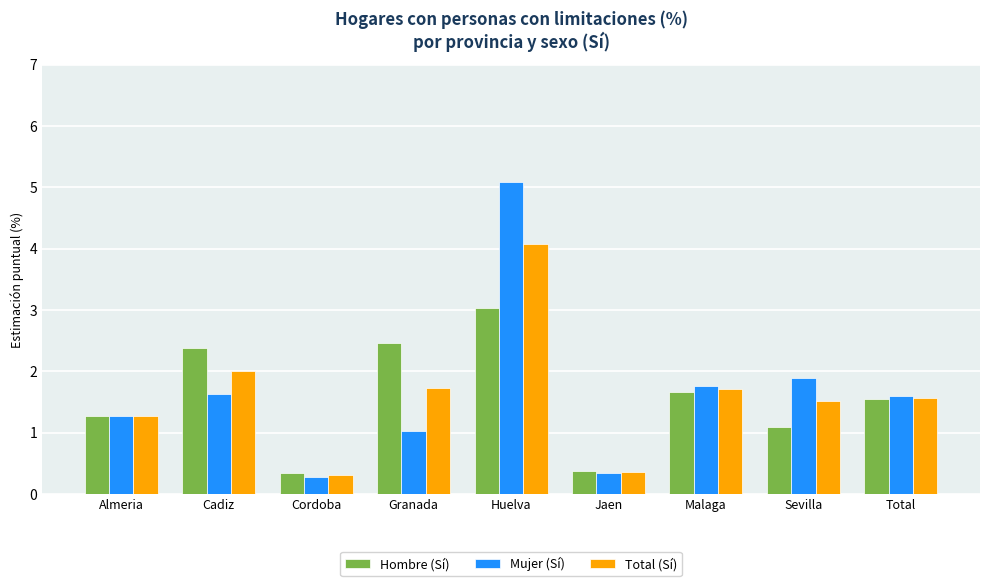

What is the label of the 6th bar from the left?

Jaen